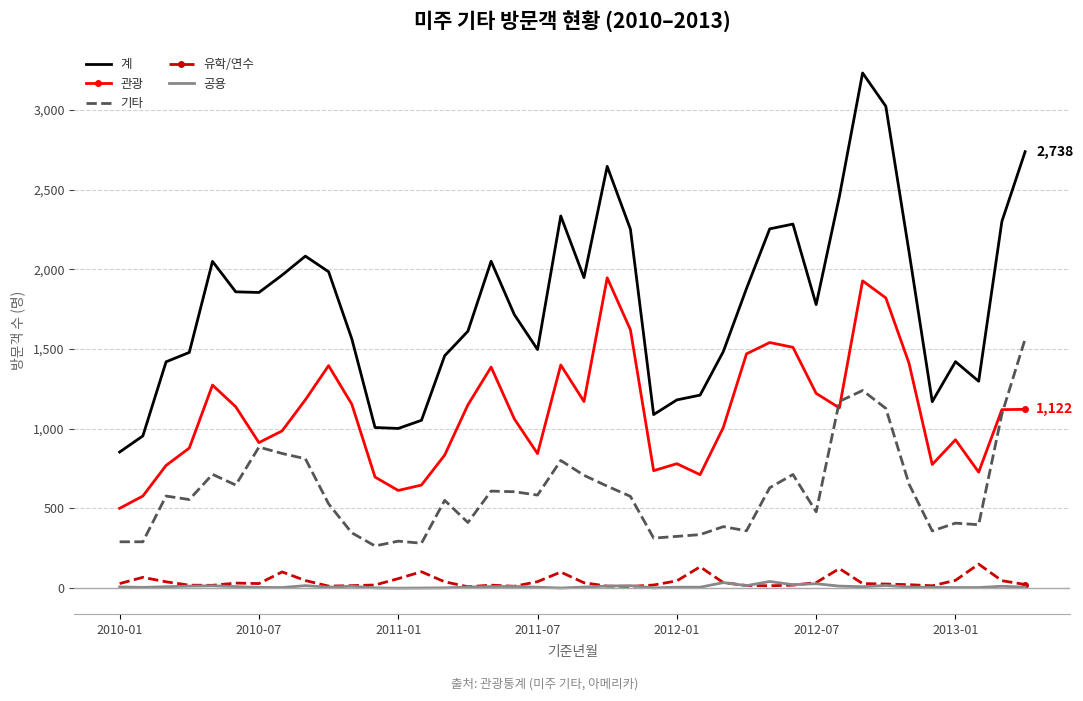

Which series has the largest range (max minus min)?

계